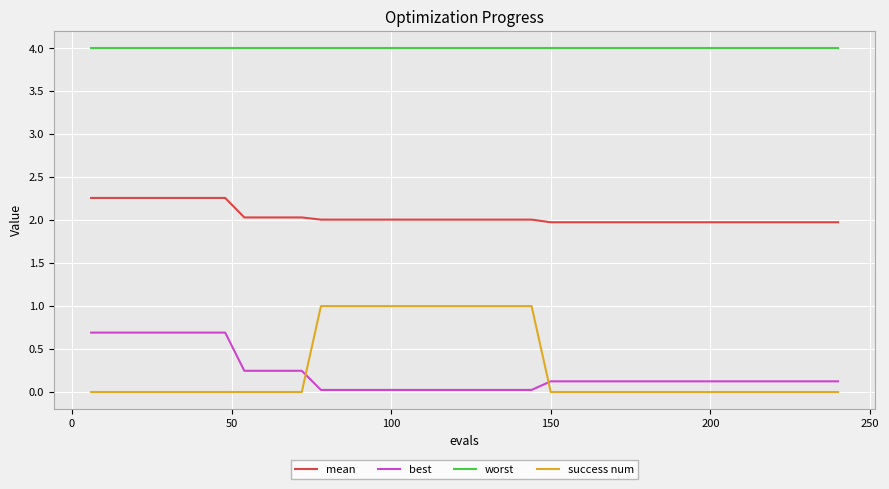

What are all the series names shown in the legend?

mean, best, worst, success num